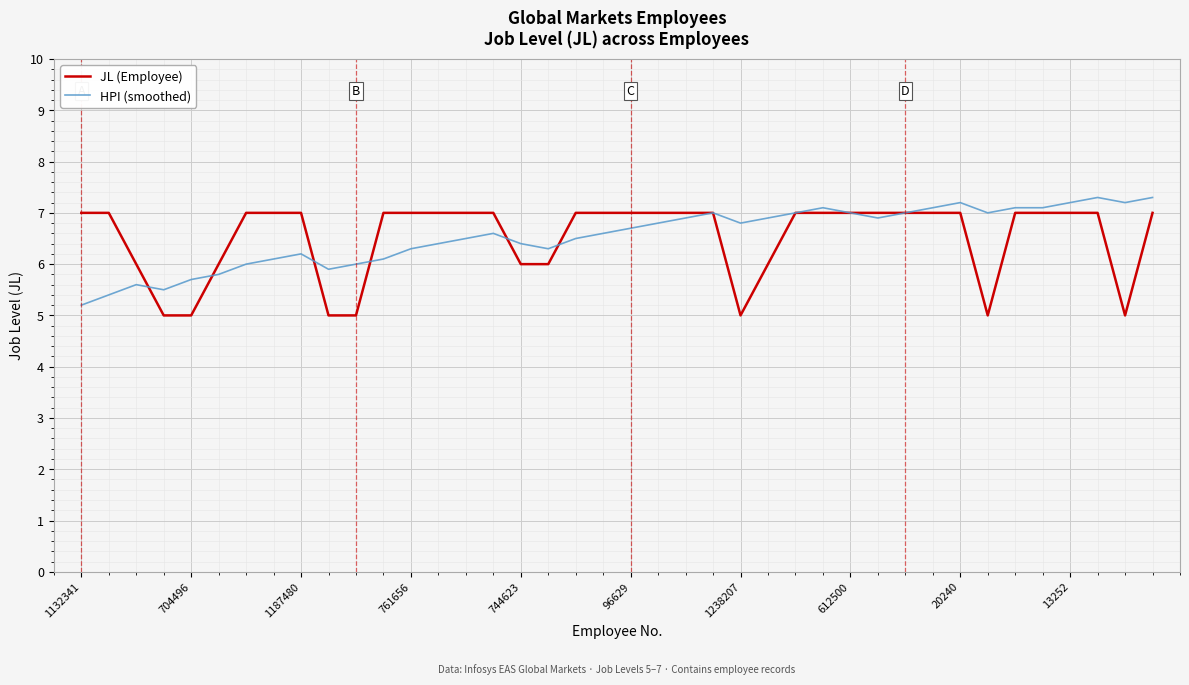

Reading left to right, what are all the values shown in this chart?

JL (Employee): 7.0	7.0	6.0	5.0	5.0	6.0	7.0	7.0	7.0	5.0	5.0	7.0	7.0	7.0	7.0	7.0	6.0	6.0	7.0	7.0	7.0	7.0	7.0	7.0	5.0	6.0	7.0	7.0	7.0	7.0	7.0	7.0	7.0	5.0	7.0	7.0	7.0	7.0	5.0	7.0
HPI (smoothed): 5.2	5.4	5.6	5.5	5.7	5.8	6.0	6.1	6.2	5.9	6.0	6.1	6.3	6.4	6.5	6.6	6.4	6.3	6.5	6.6	6.7	6.8	6.9	7.0	6.8	6.9	7.0	7.1	7.0	6.9	7.0	7.1	7.2	7.0	7.1	7.1	7.2	7.3	7.2	7.3